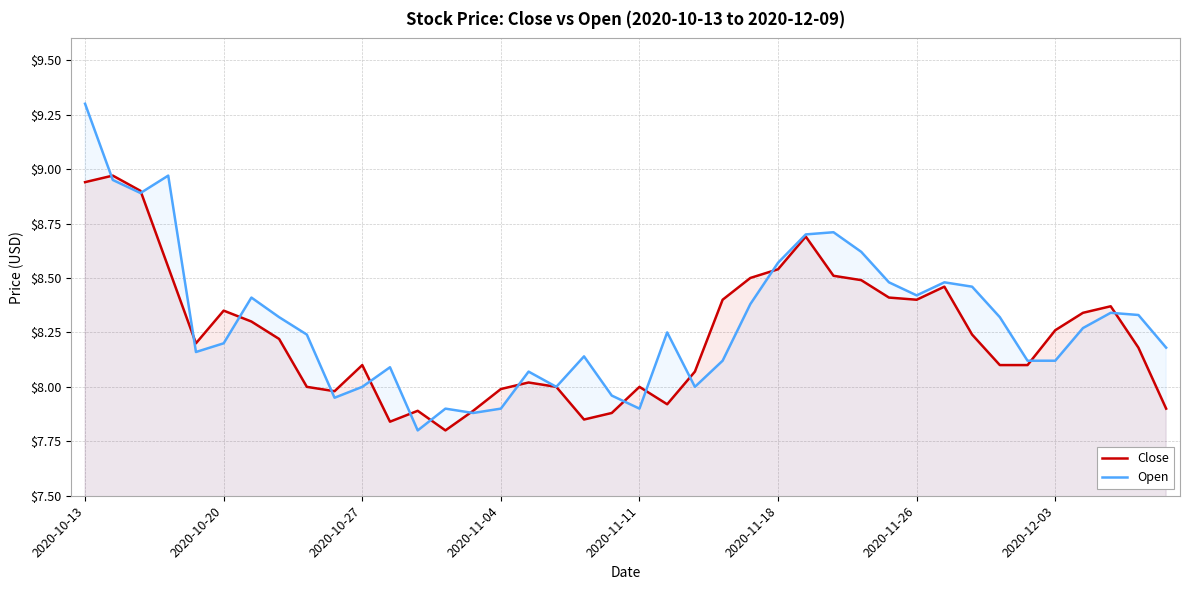

Which category has the highest value across all series?

2020-10-13